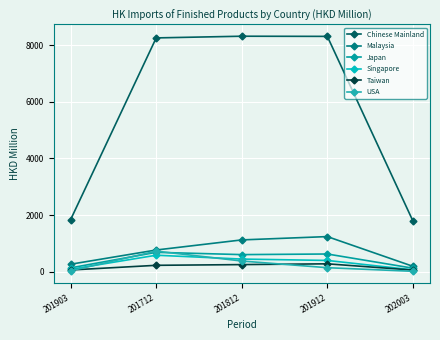

Where is the first local maximum for Japan?

201712